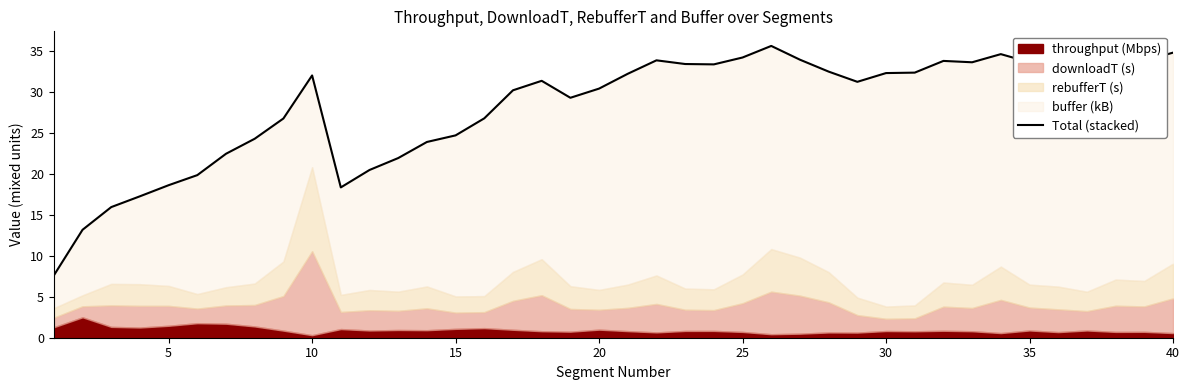

The value at 37 is 55.1. True or false?

False